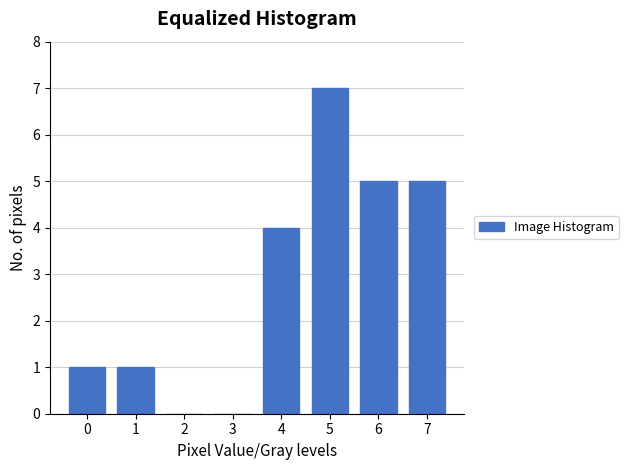

Reading left to right, what are all the values shown in this chart?

0=1	1=1	2=0	3=0	4=4	5=7	6=5	7=5